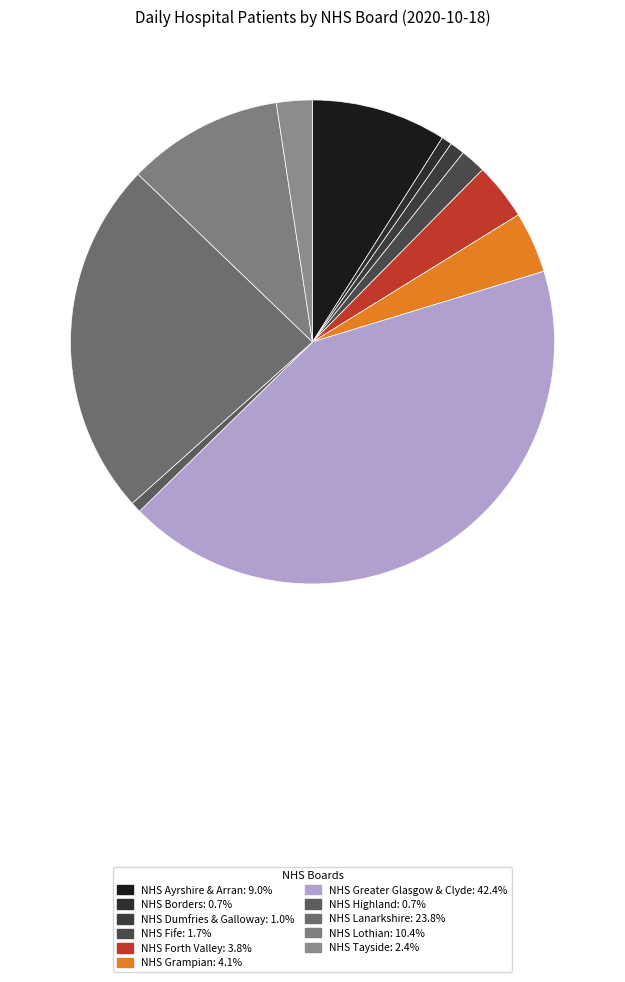

What percentage is NOT represented by NHS Borders?

99.3%